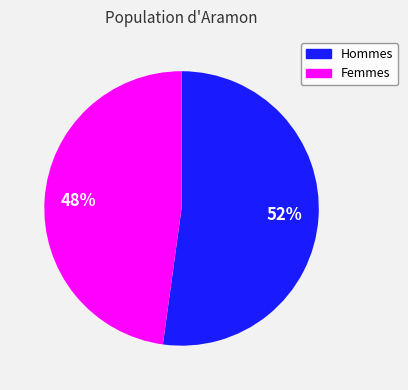

To the nearest percent, what is the average slice percentage?

50%